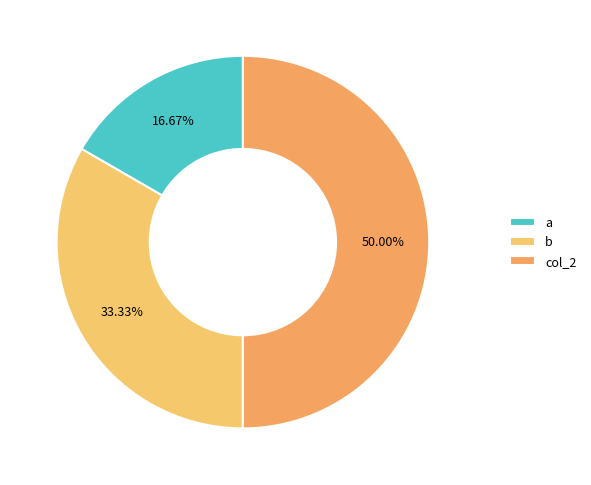

Is there a majority slice in this chart?

No